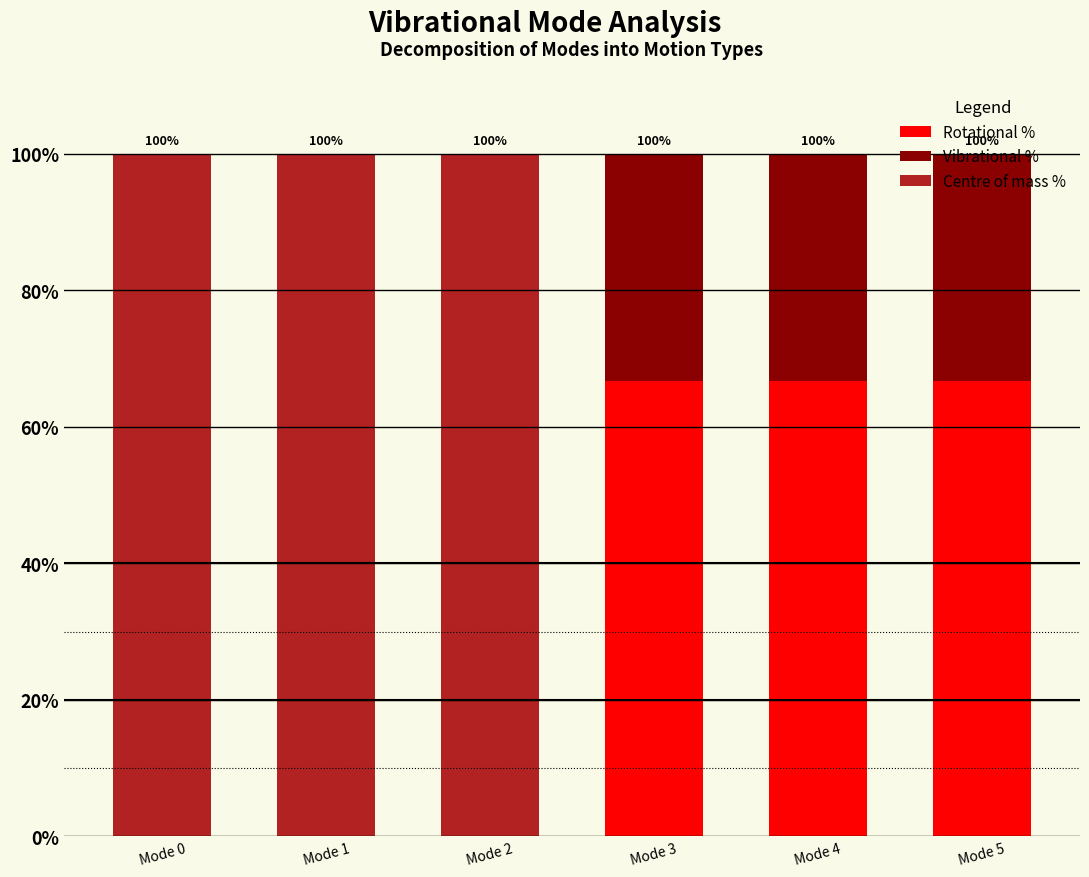

The value of Rotational % at Mode 4 is 66.7. True or false?

True